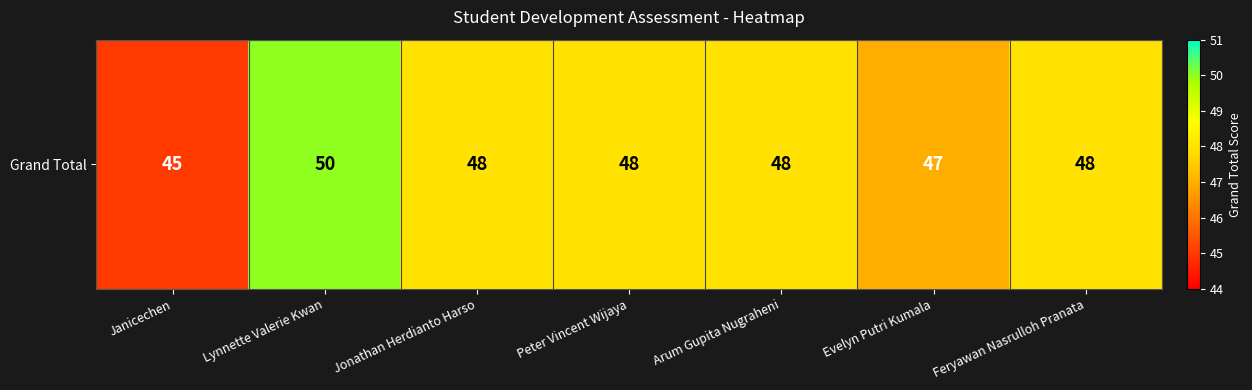

What is the smallest value displayed?

45